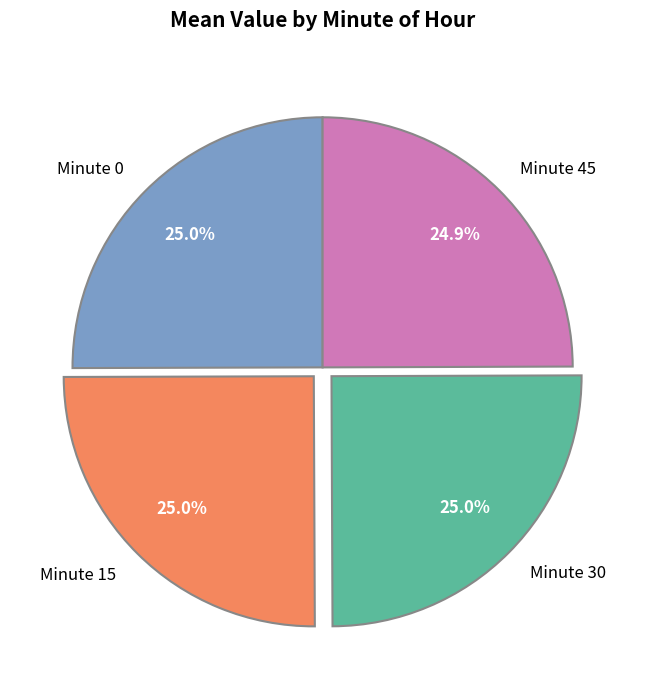

How many slices are in this pie chart?

4